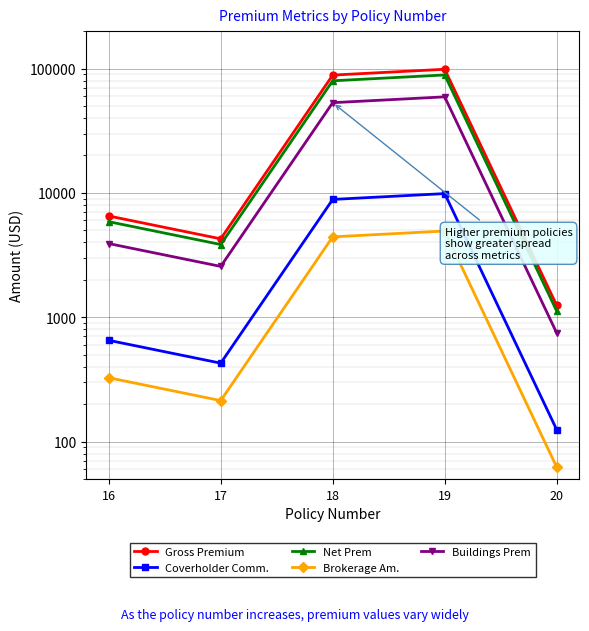

At how many categories does at least one series exceed 46714?

2